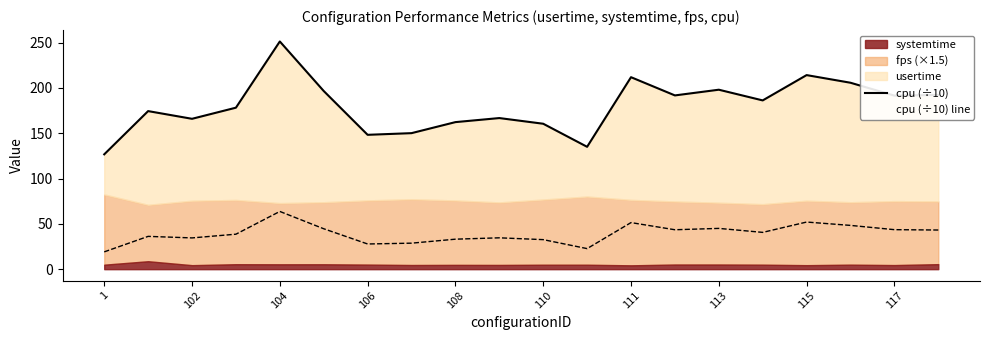

The value at 111 is 359.9. True or false?

False